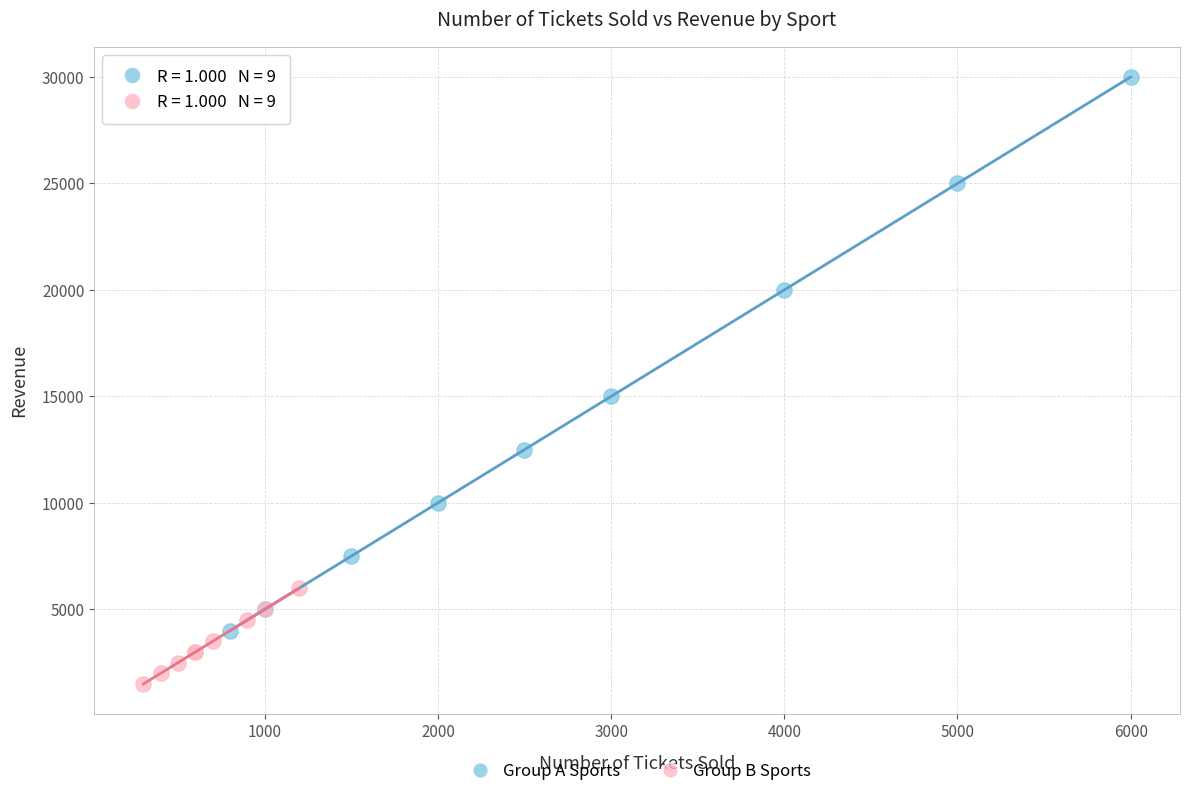

Which series has the widest spread of Y values?

Group A Sports